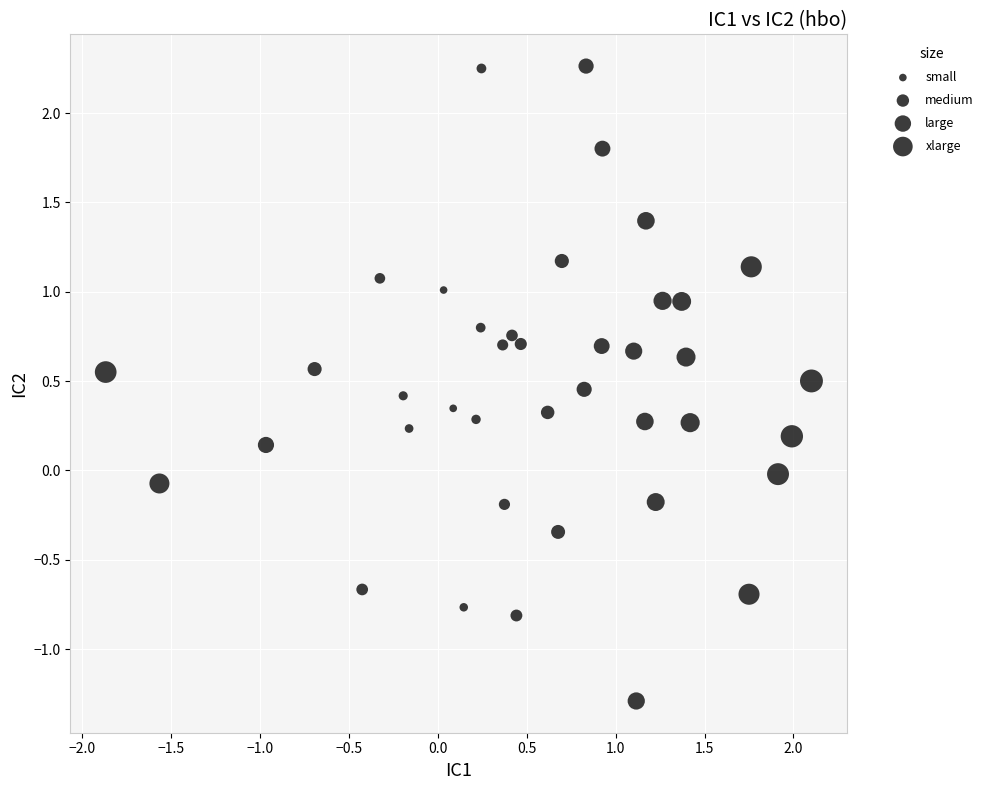

What is the range of X values (max minus min)?

4.0